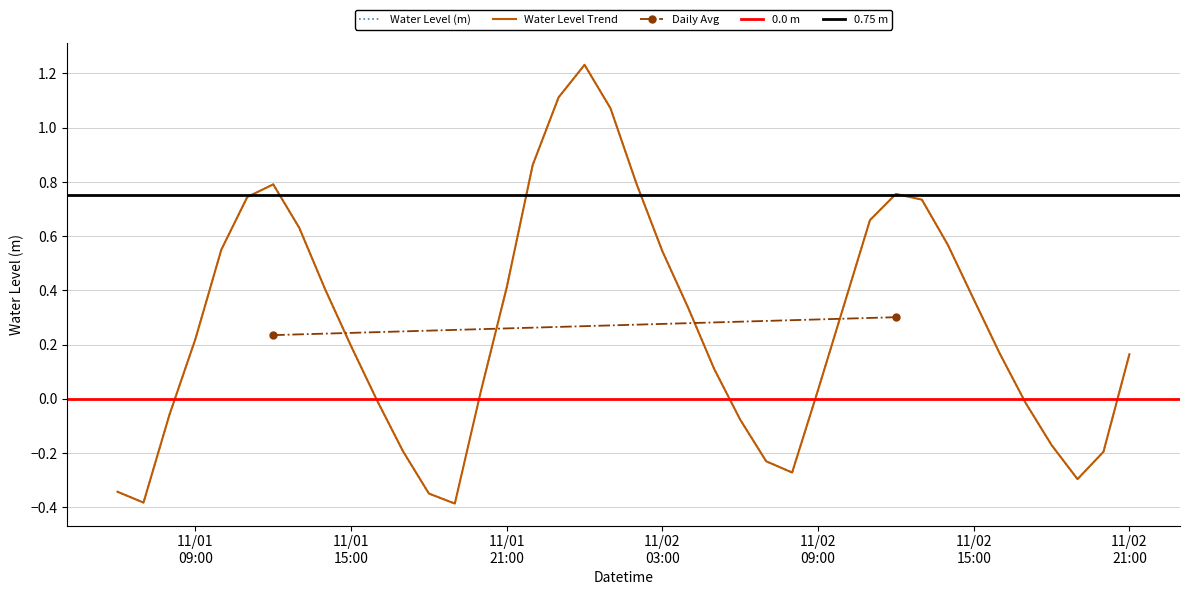

The chart shows a value of -0.6 at 2023-11-01 07:00:00. True or false?

False